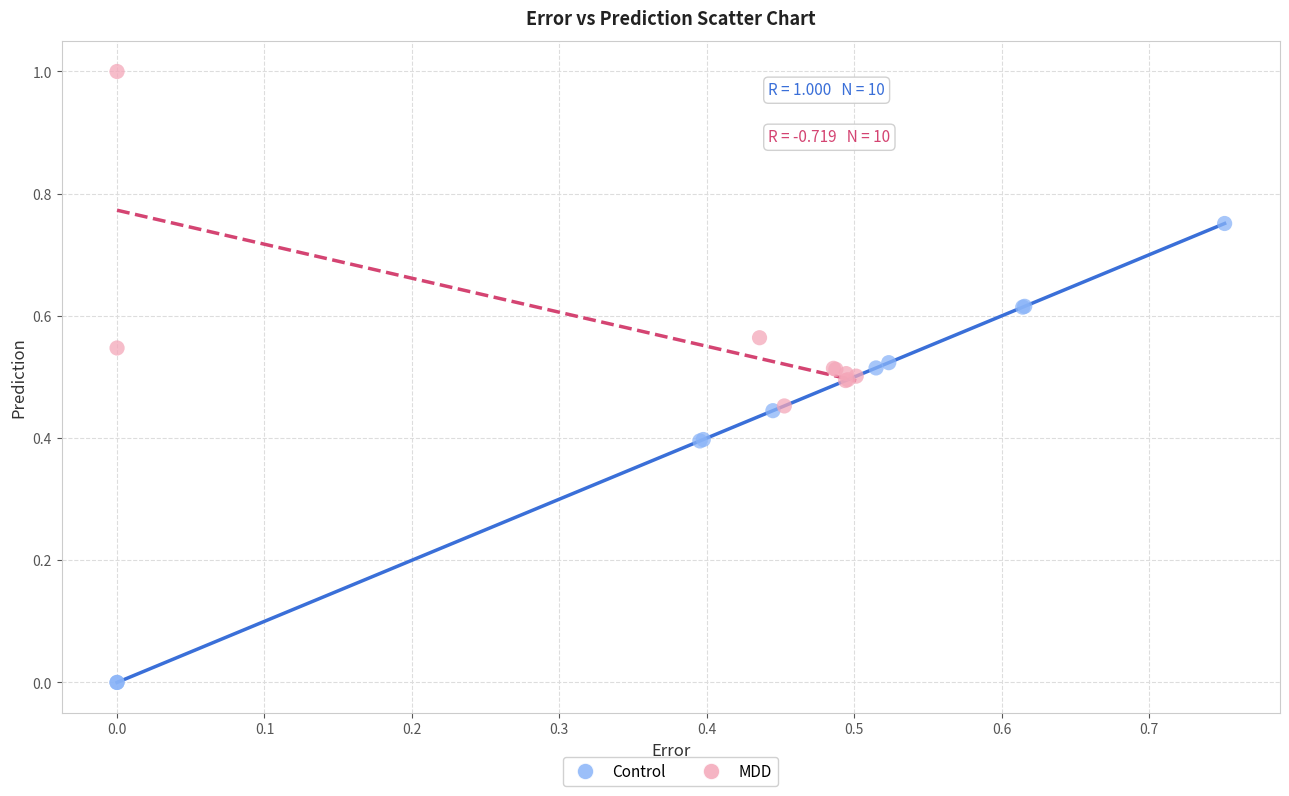

Which series reaches the maximum Y coordinate?

MDD